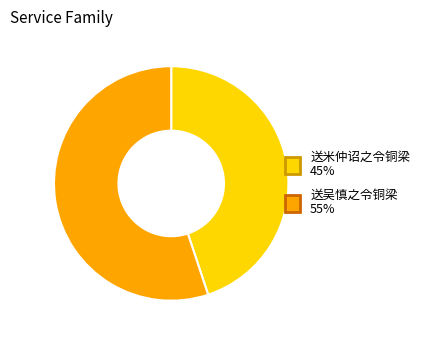

Between 送米仲诏之令铜梁 and 送吴慎之令铜梁, which is larger?

送吴慎之令铜梁